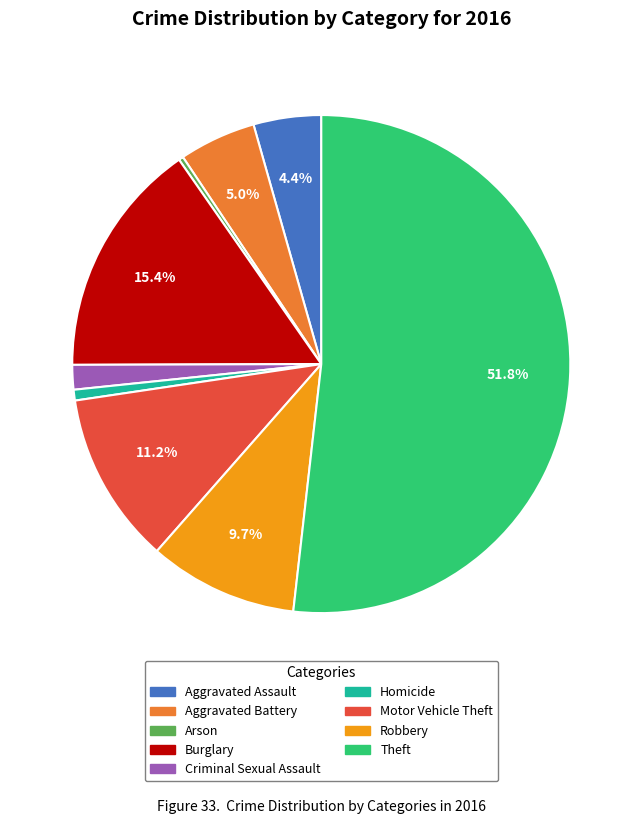

True or false: Aggravated Battery accounts for 5% of the total.

True